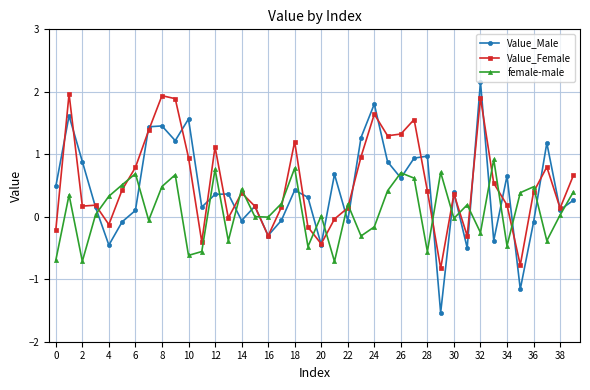

Count the number of data series in this chart.

3